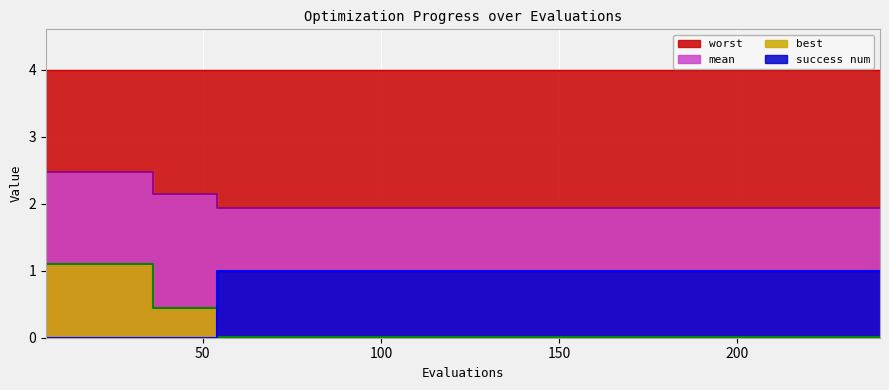

Is it true that success num equals 1.5 at 150?

False